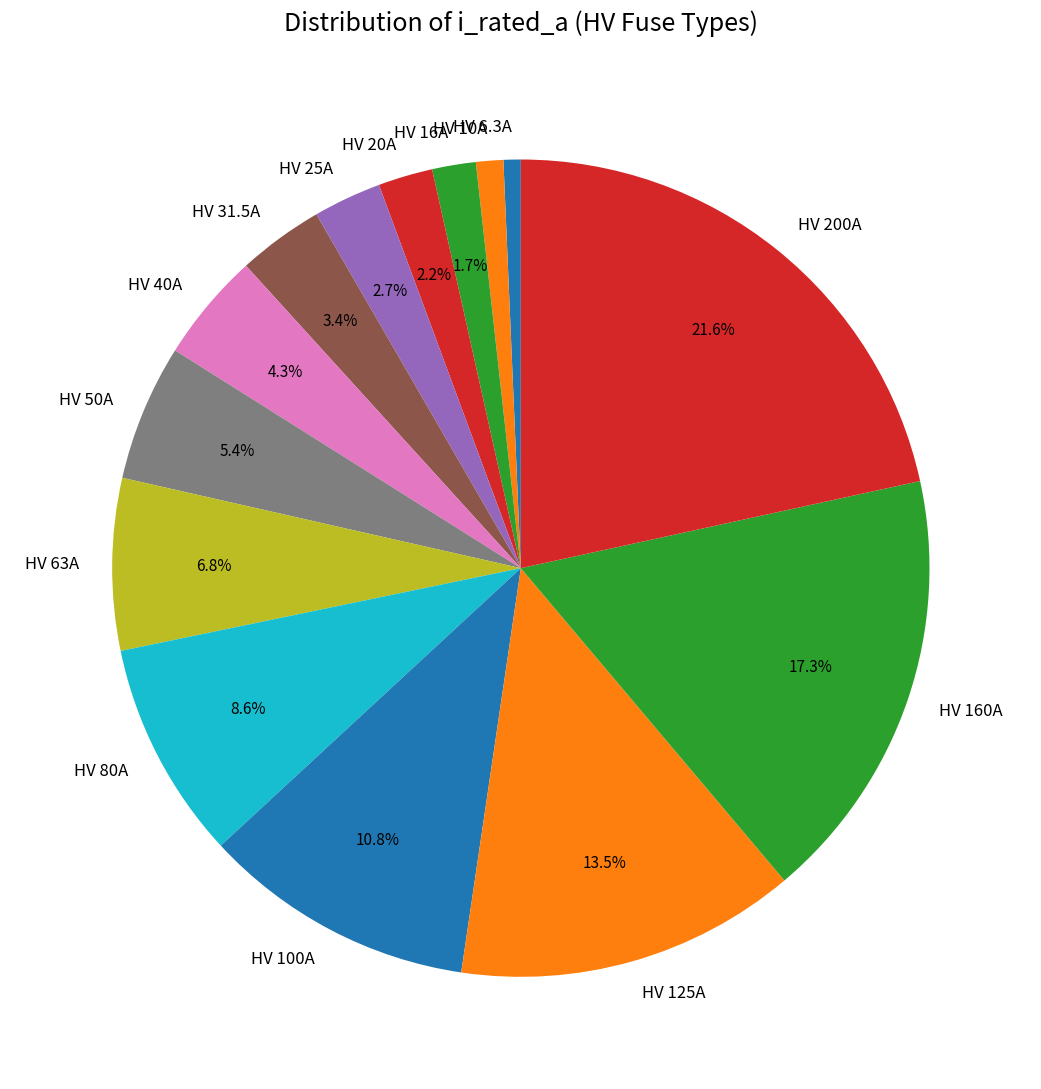

How much of the chart is everything except HV 125A?

86.5%